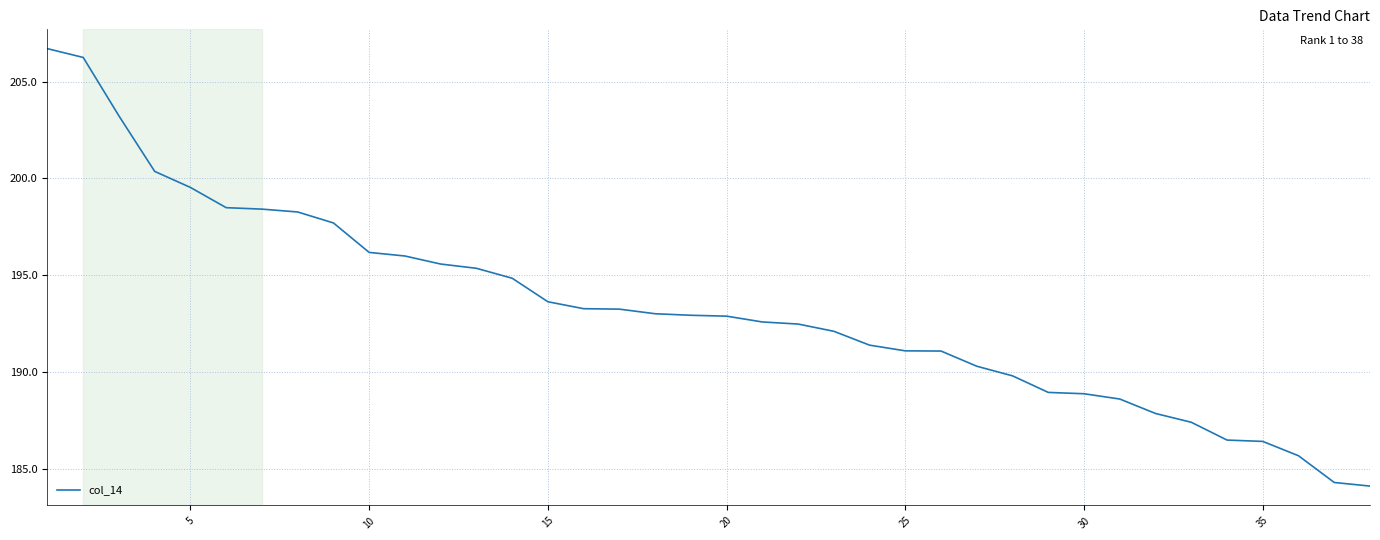

What is the maximum value shown in the chart?

206.7